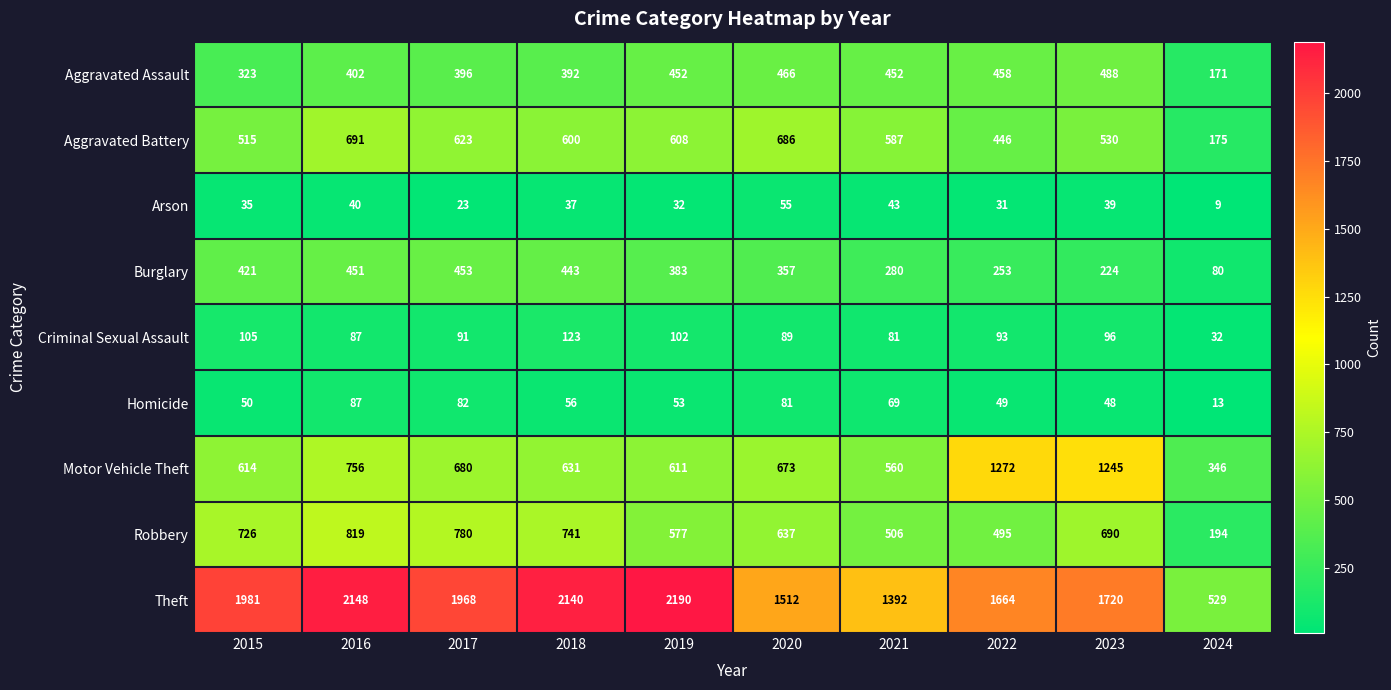

Which series has the widest spread of values?

Theft